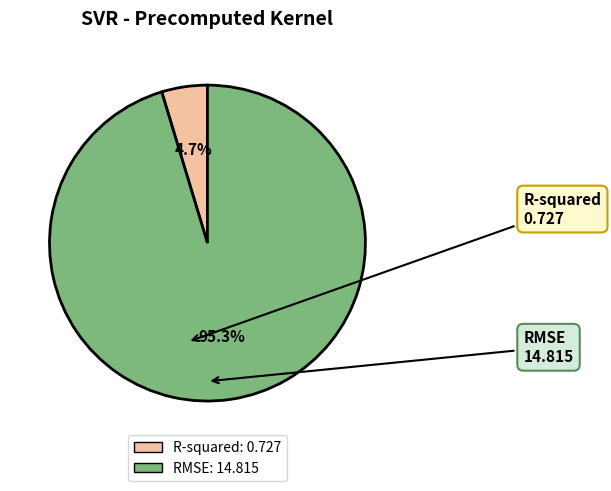

What portion of the pie excludes R-squared?

95.3%